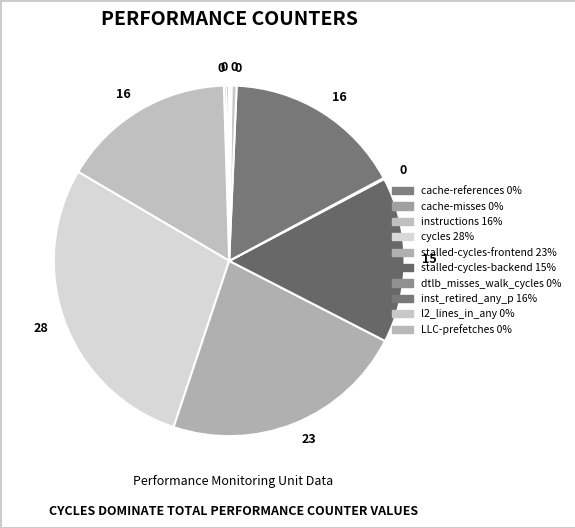

What is the largest slice in the pie chart?

cycles